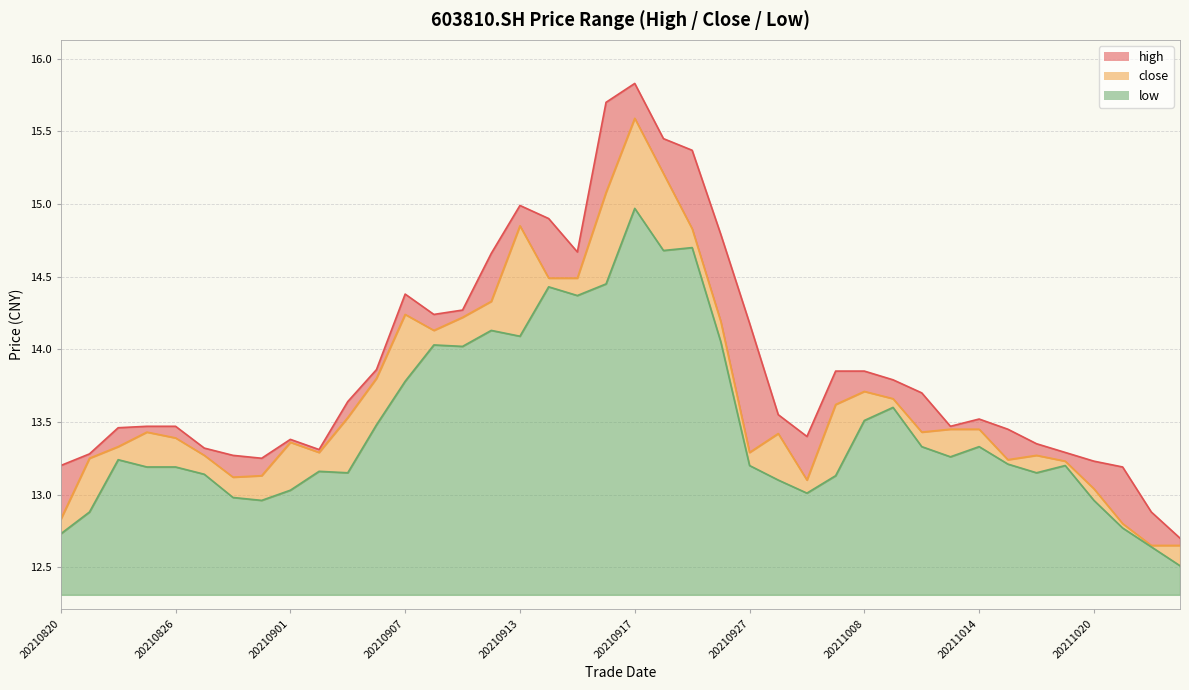

What is the difference between the maximum and second lowest values in the high series?

2.9